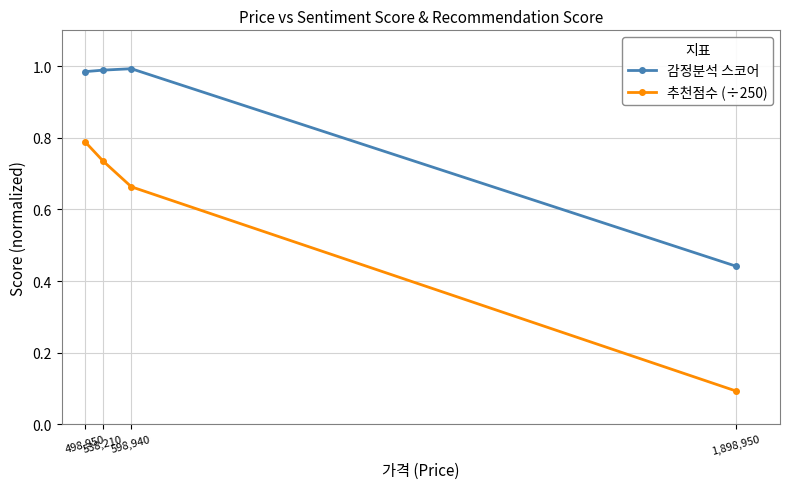

True or false: 감정분석 스코어 and 추천점수 (÷250) intersect in this chart.

False